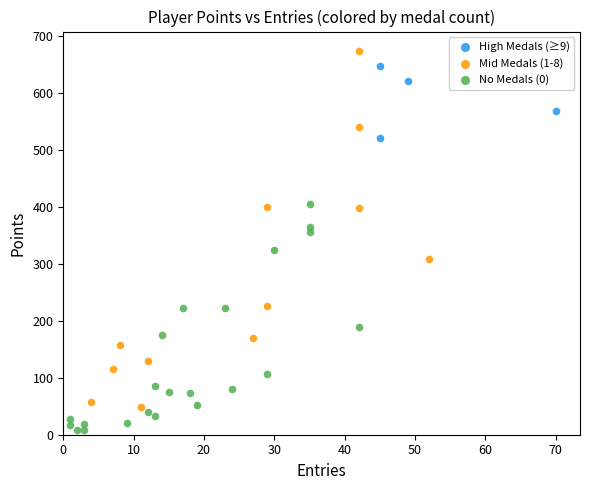

Which series contains the highest Y value?

Mid Medals (1-8)